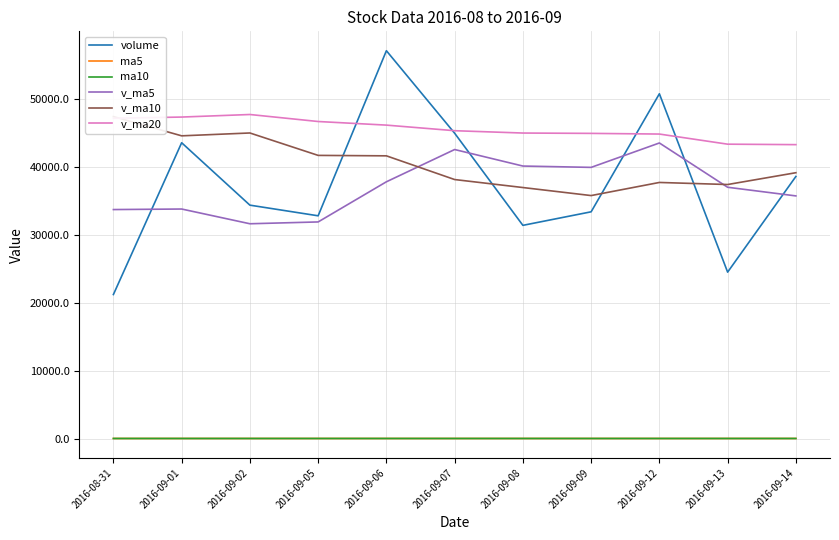

Reading left to right, transcribe all the data shown in this chart.

volume: 2016-08-31=21204.1	2016-09-01=43554.3	2016-09-02=34363.7	2016-09-05=32796.1	2016-09-06=57104.1	2016-09-07=44955.4	2016-09-08=31390.7	2016-09-09=33384.3	2016-09-12=50764.6	2016-09-13=24500.0	2016-09-14=38587.4
ma5: 2016-08-31=8.8	2016-09-01=8.8	2016-09-02=8.8	2016-09-05=8.8	2016-09-06=8.9	2016-09-07=8.9	2016-09-08=8.9	2016-09-09=8.9	2016-09-12=8.9	2016-09-13=8.9	2016-09-14=8.8
ma10: 2016-08-31=8.9	2016-09-01=8.9	2016-09-02=8.8	2016-09-05=8.8	2016-09-06=8.8	2016-09-07=8.8	2016-09-08=8.9	2016-09-09=8.9	2016-09-12=8.9	2016-09-13=8.9	2016-09-14=8.9
v_ma5: 2016-08-31=33714.6	2016-09-01=33794.7	2016-09-02=31624.0	2016-09-05=31892.5	2016-09-06=37804.4	2016-09-07=42554.7	2016-09-08=40122.0	2016-09-09=39926.1	2016-09-12=43519.8	2016-09-13=36999.0	2016-09-14=35725.4
v_ma10: 2016-08-31=47407.3	2016-09-01=44571.4	2016-09-02=44991.2	2016-09-05=41691.3	2016-09-06=41625.5	2016-09-07=38134.7	2016-09-08=36958.3	2016-09-09=35775.1	2016-09-12=37706.1	2016-09-13=37401.7	2016-09-14=39140.1
v_ma20: 2016-08-31=47158.0	2016-09-01=47335.8	2016-09-02=47711.7	2016-09-05=46680.6	2016-09-06=46149.2	2016-09-07=45326.9	2016-09-08=44982.3	2016-09-09=44931.8	2016-09-12=44833.5	2016-09-13=43342.9	2016-09-14=43273.7